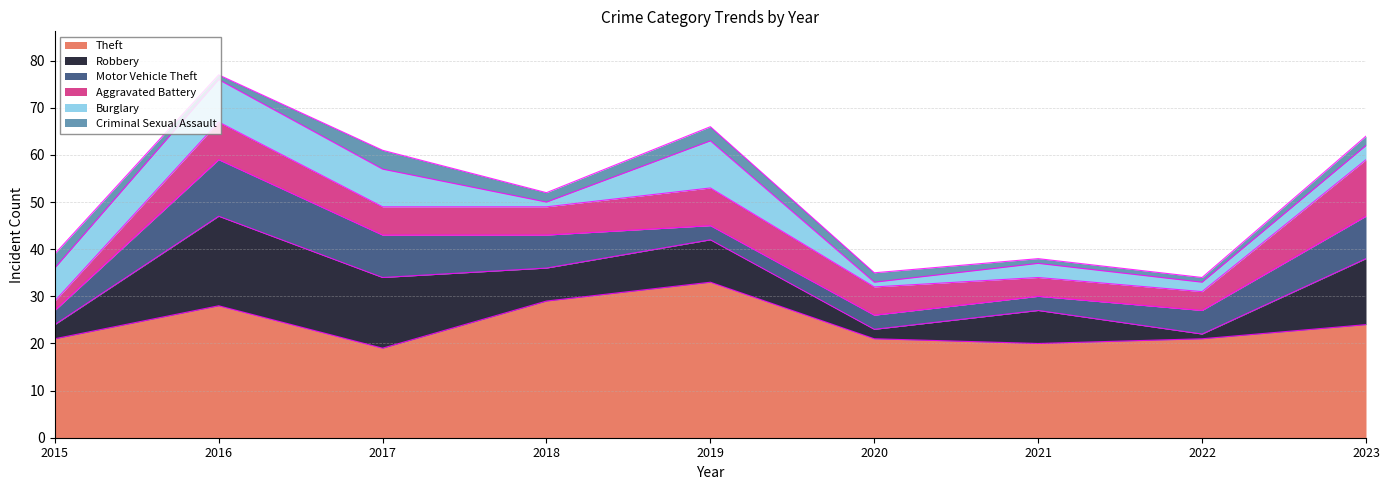

What is the sum of the Aggravated Battery values at 2021 and 2019?

12